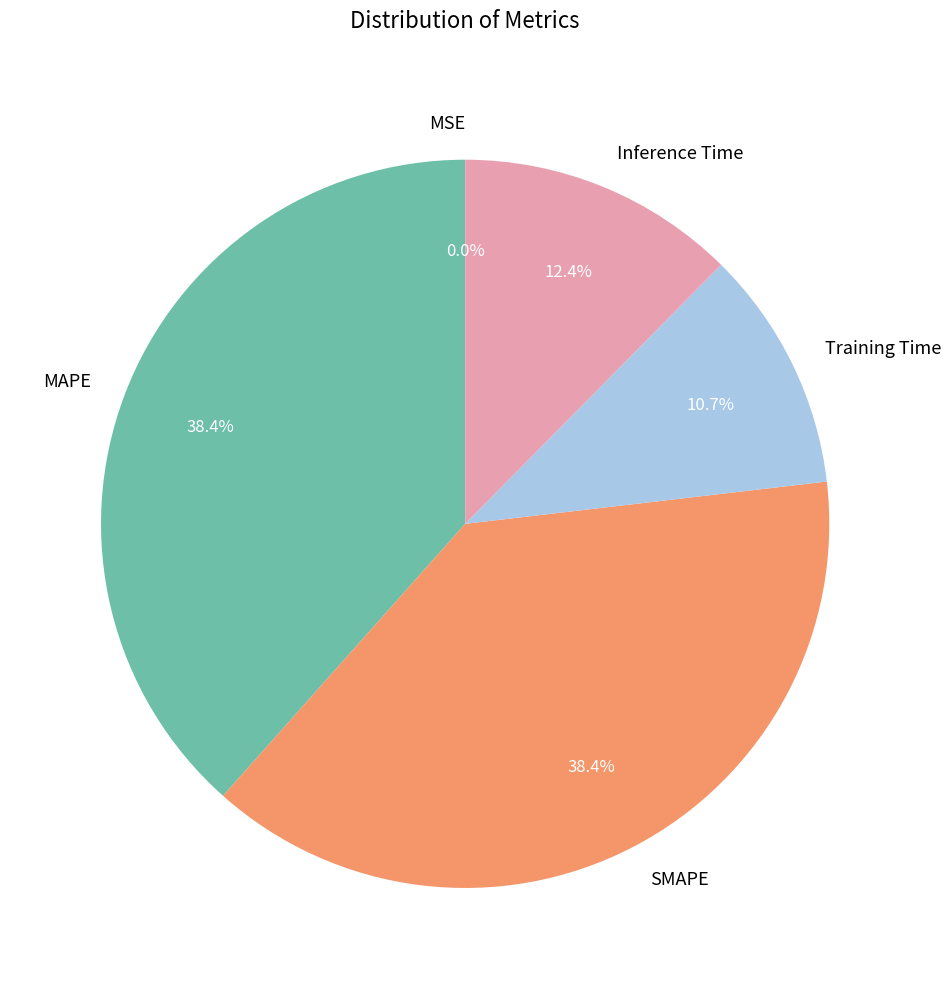

Between MAPE and Training Time, which is larger?

MAPE